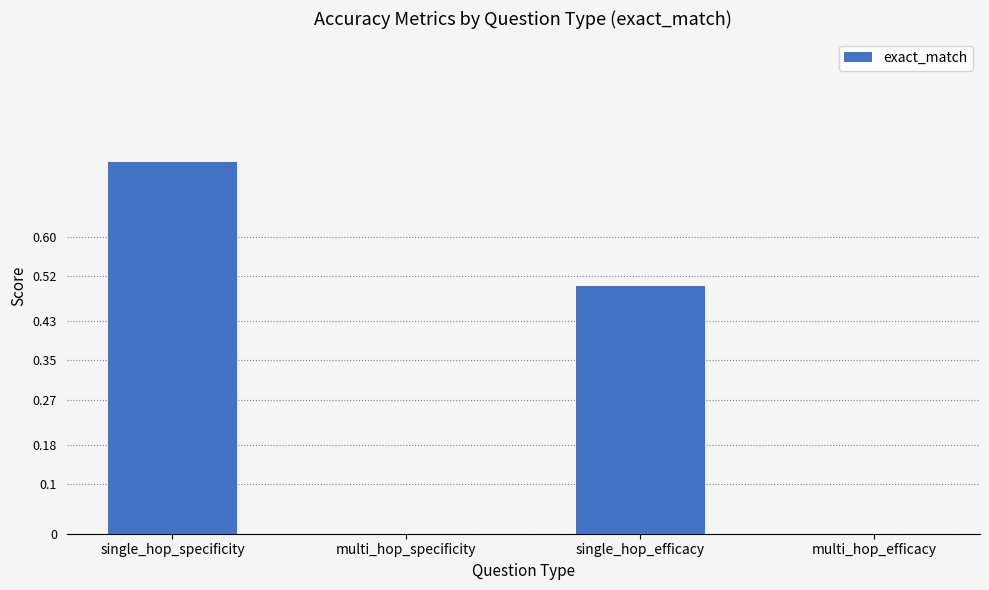

What value does the data have at single_hop_efficacy?

0.5